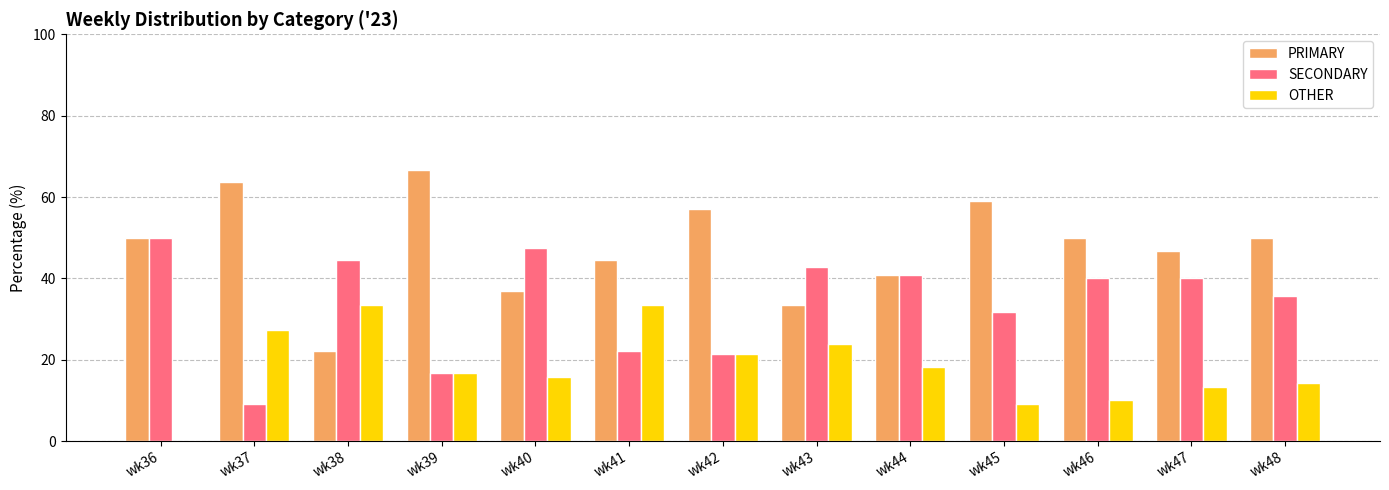

Is it true that OTHER equals 50.4 at wk41?

False